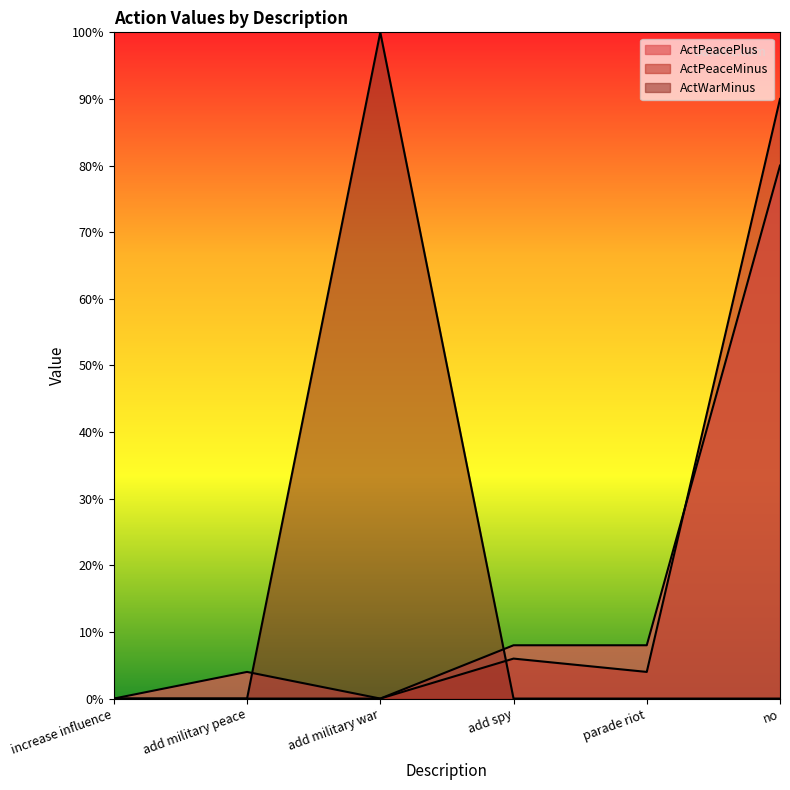

Which series changed the most between add military war and add spy?

ActWarMinus